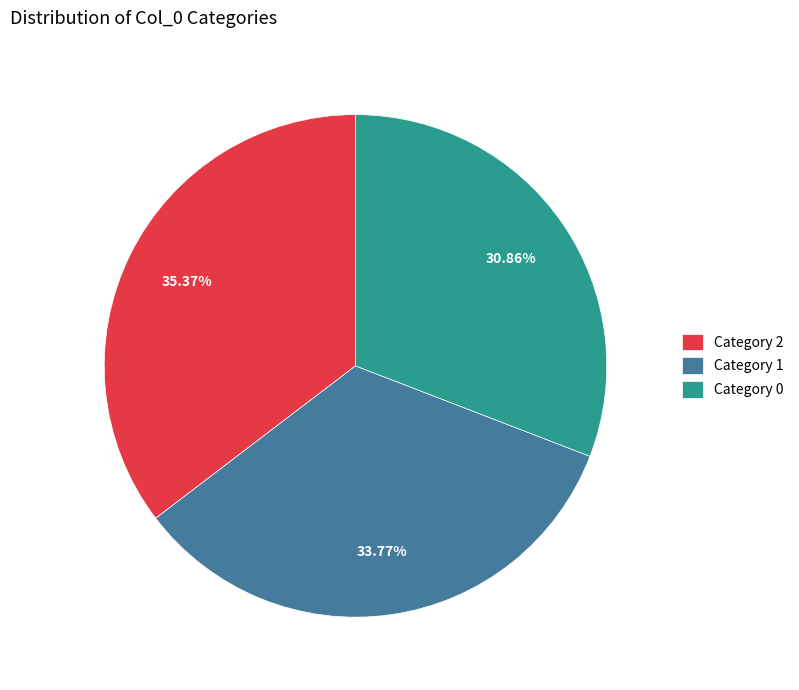

Rank the categories by value from lowest to highest.

Category 0, Category 1, Category 2